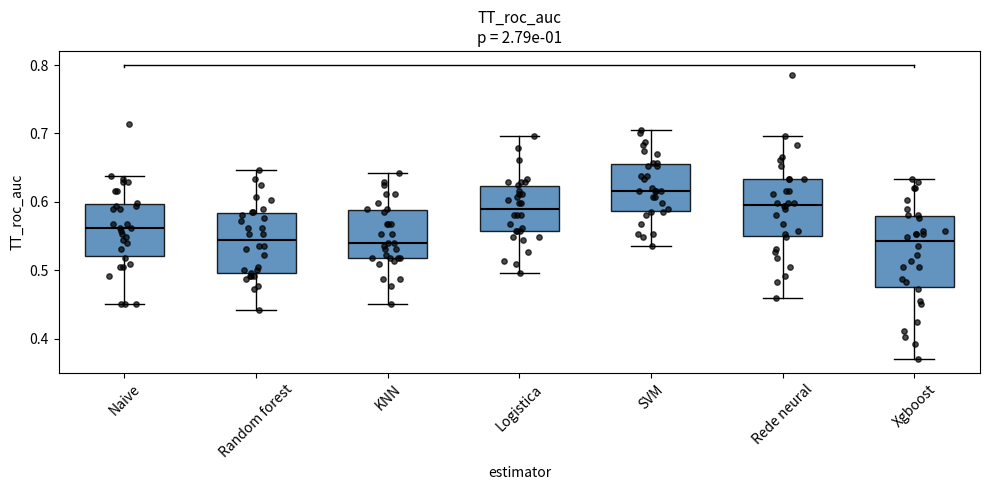

Where is the lower edge of the box for Xgboost on the y-axis? The values are not printed on the chart, so give them approximately, as read against the axis.

0.48